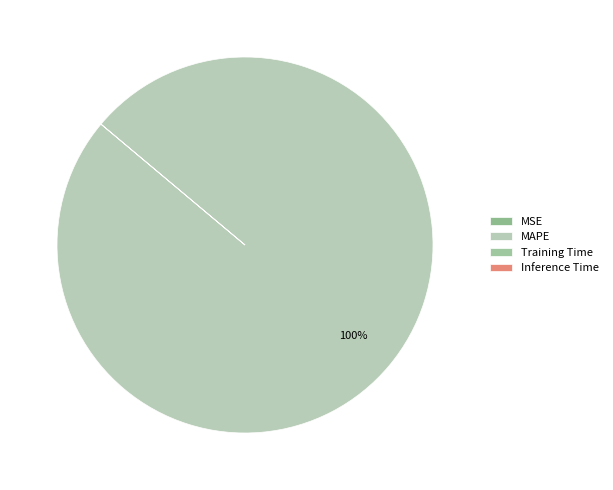

What is the largest slice in the pie chart?

MAPE